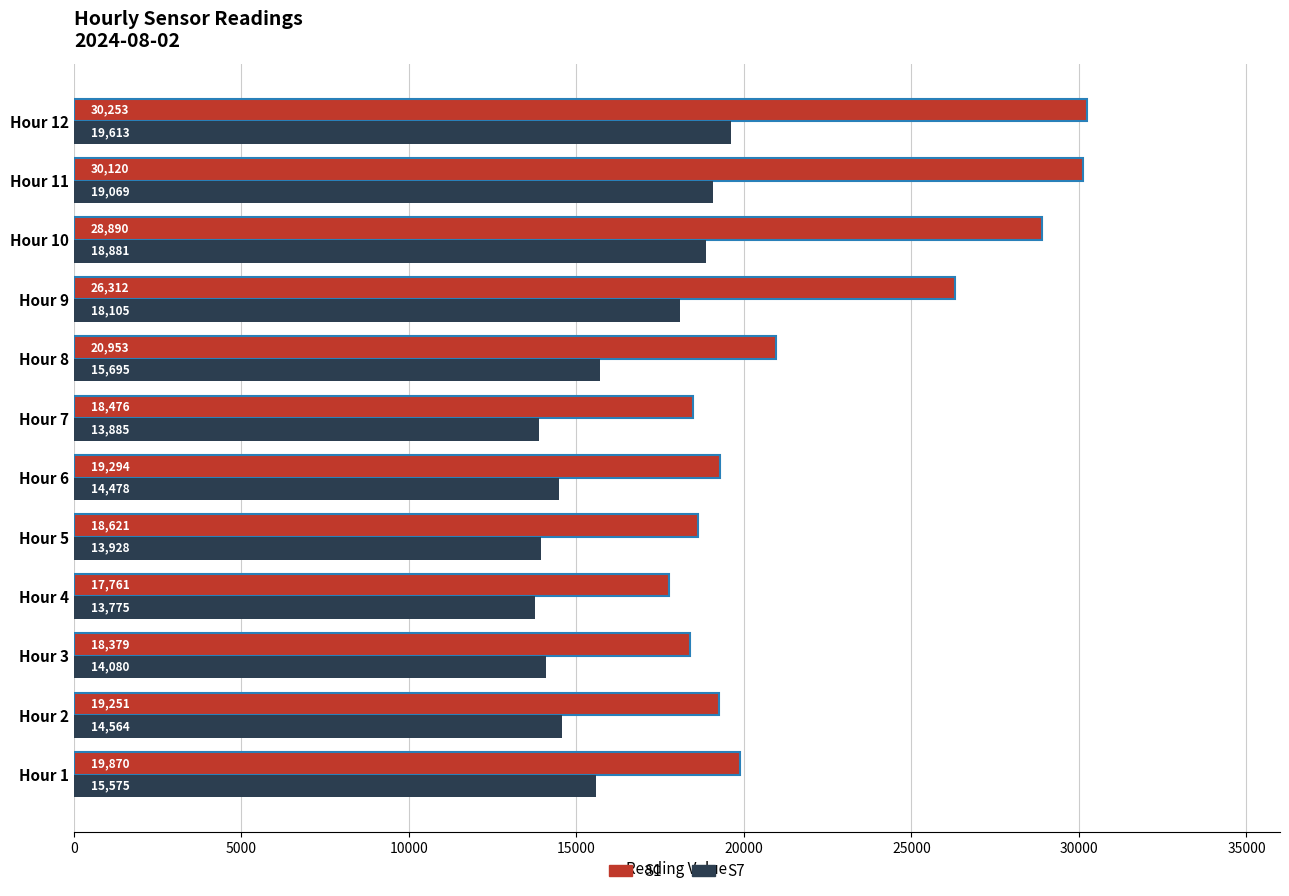

List the labels in order of S7 value, smallest first.

Hour 4, Hour 7, Hour 5, Hour 3, Hour 6, Hour 2, Hour 1, Hour 8, Hour 9, Hour 10, Hour 11, Hour 12